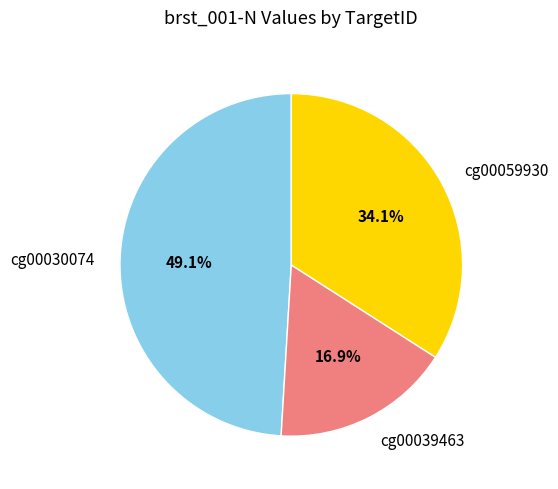

Does cg00030074 account for over 50% of the chart?

No